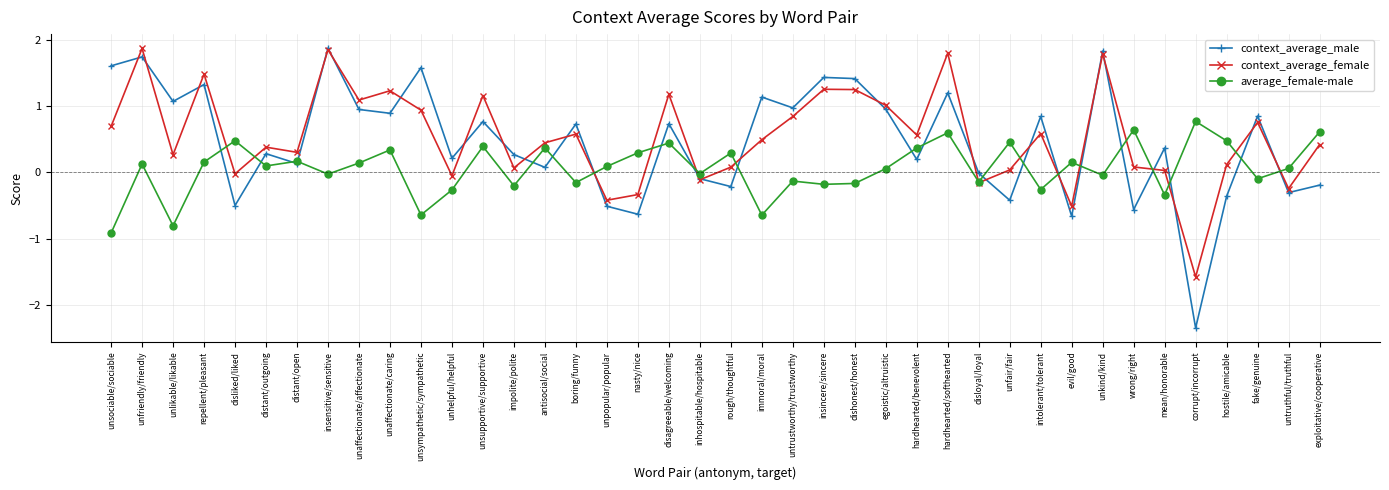

Which series has the widest spread of values?

context_average_male